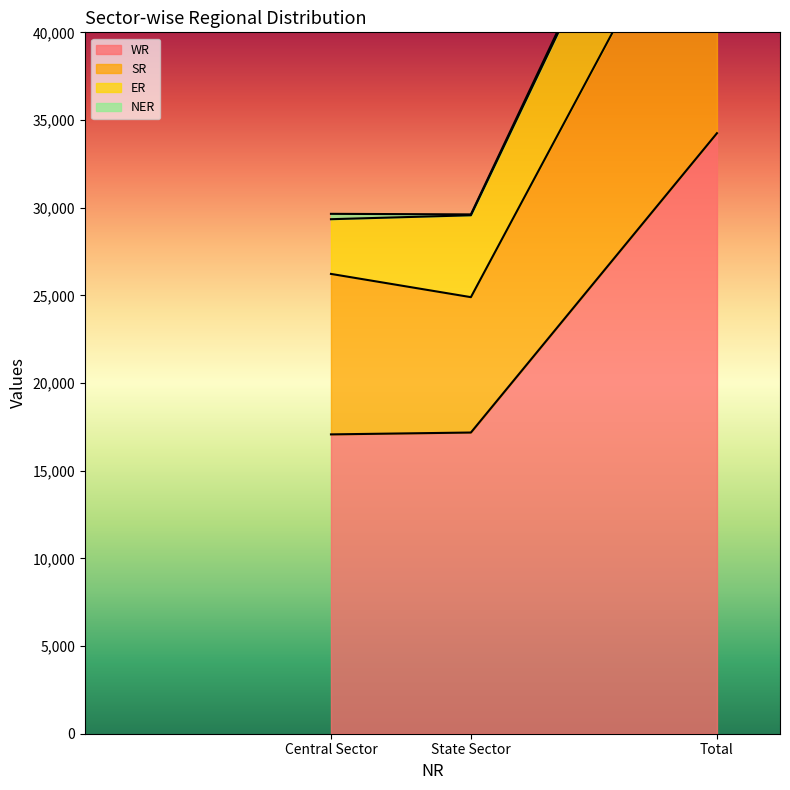

What is the difference between the WR values at Central Sector and Total?

17177